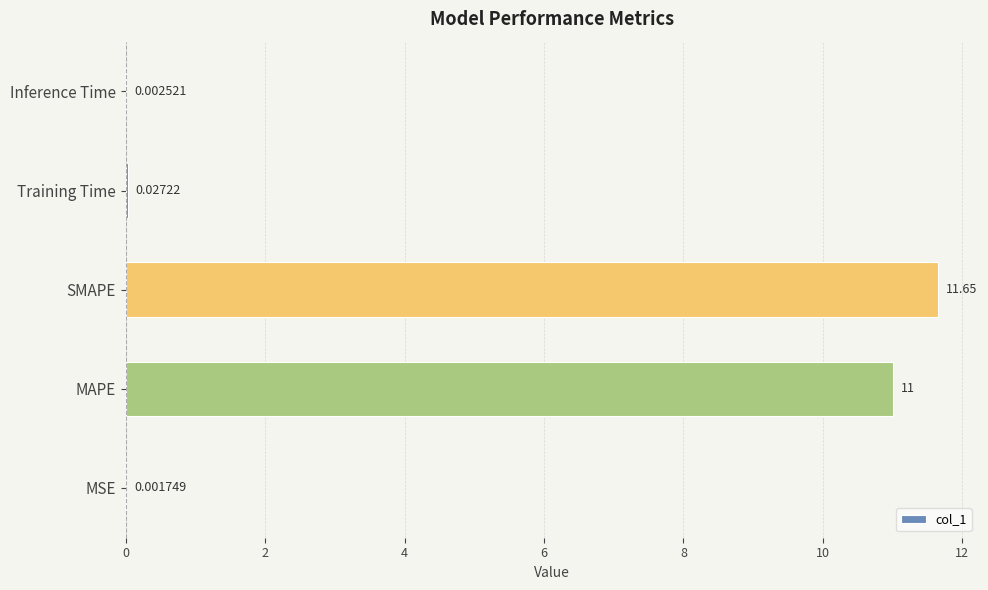

What is the change in value from MAPE to SMAPE?

+0.6